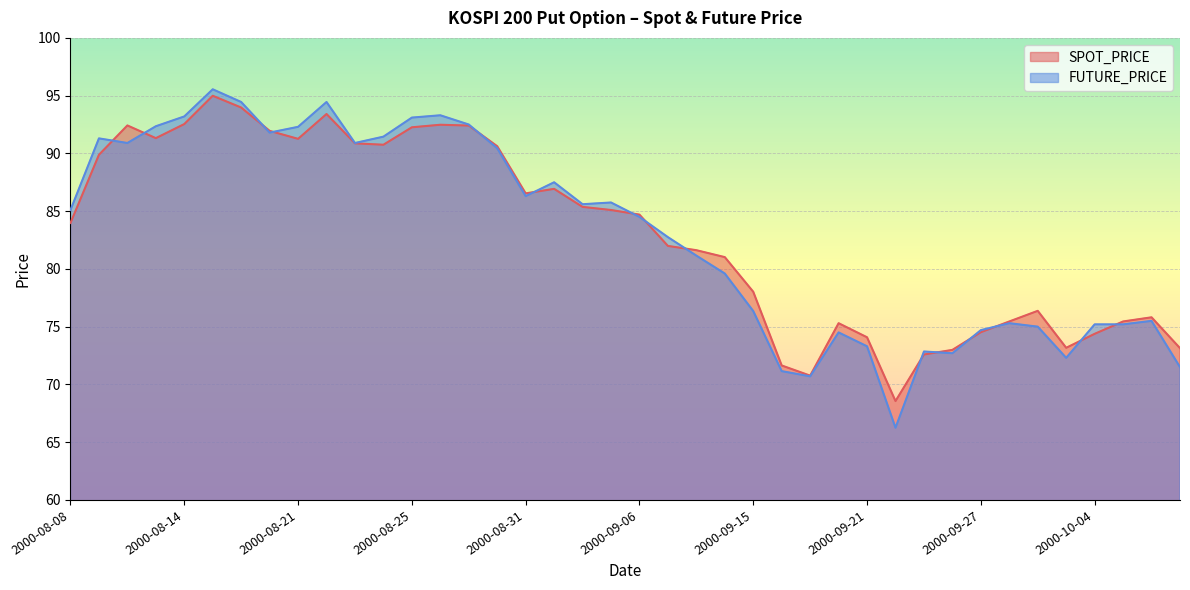

What are all the series names shown in the legend?

SPOT_PRICE, FUTURE_PRICE